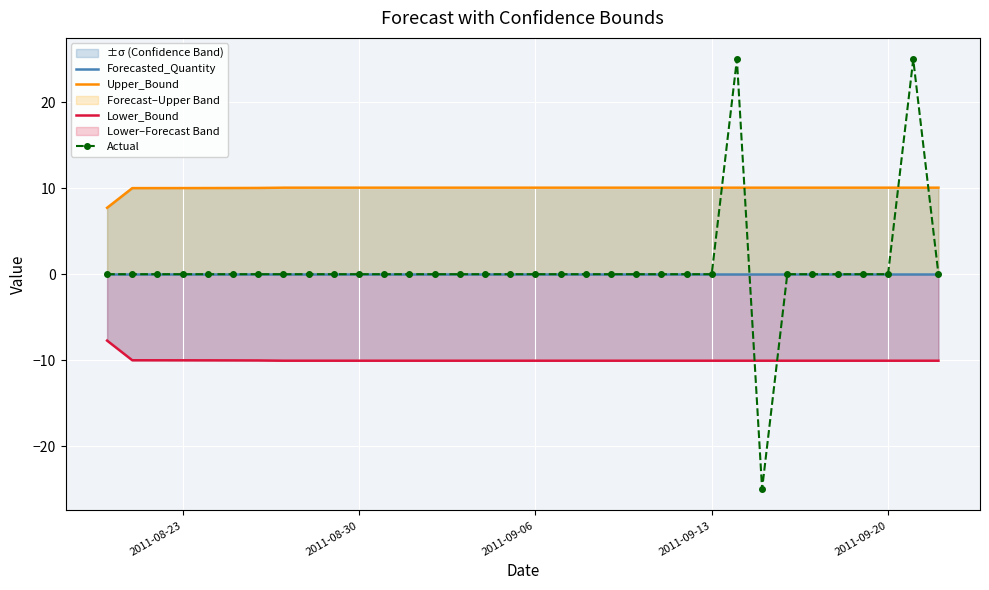

True or false: Upper_Bound and Forecasted_Quantity cross at least once.

False